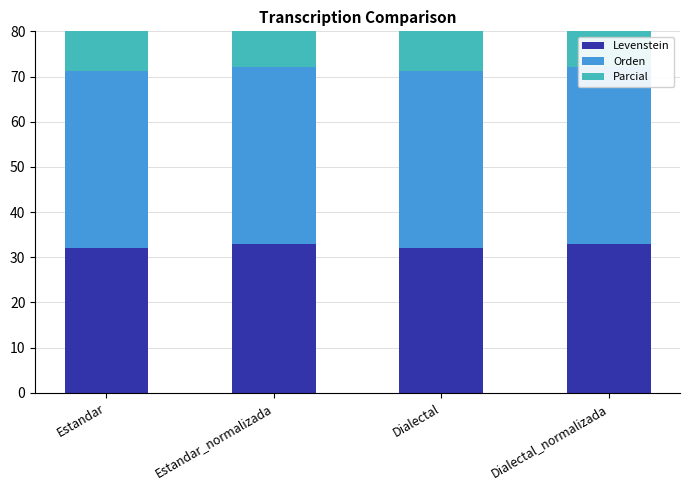

Which series has the largest total across all categories?

Parcial